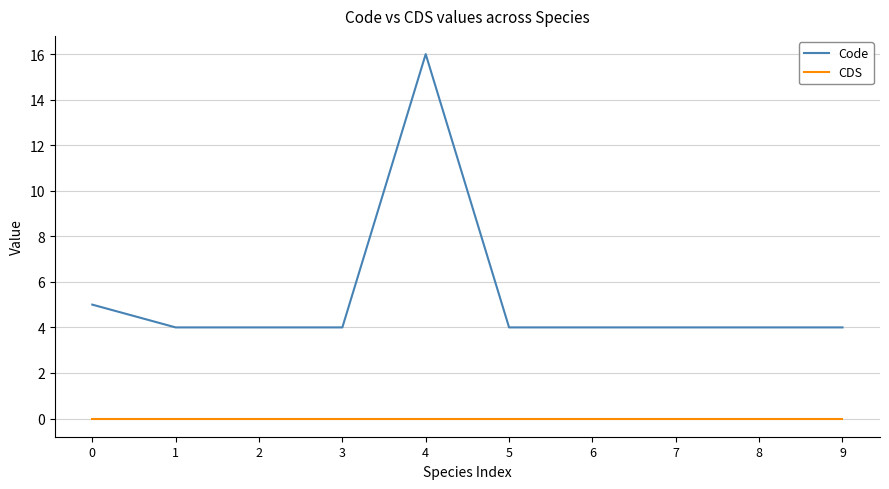

Does the chart have visible grid lines?

Yes